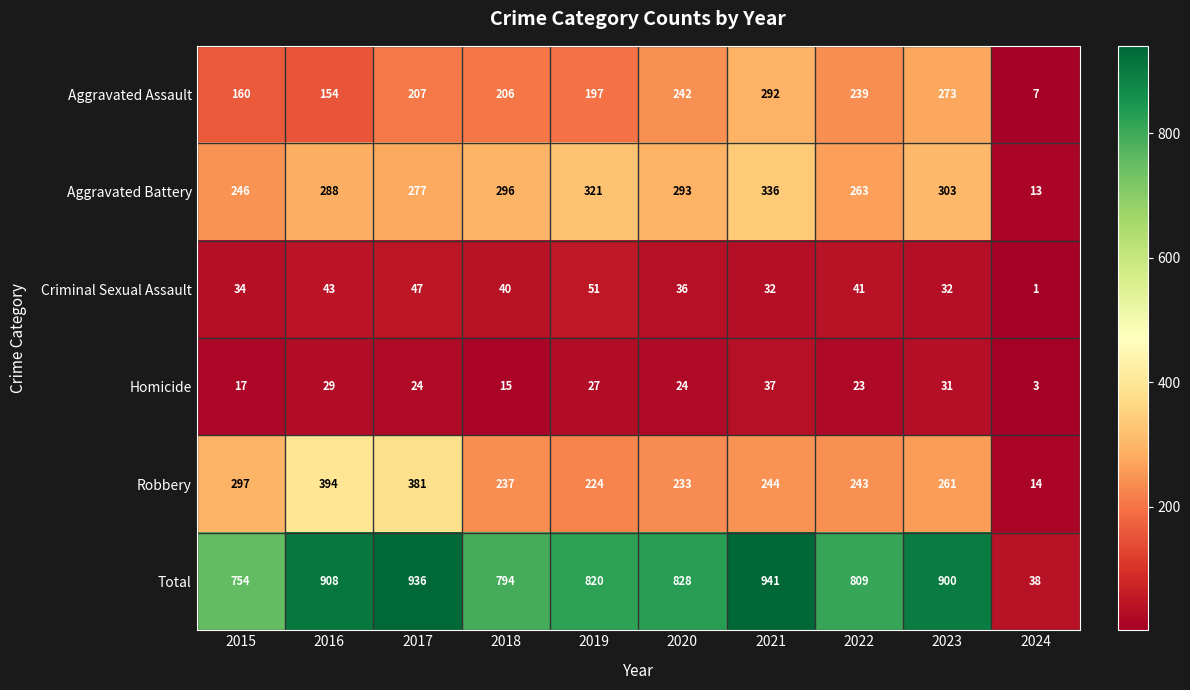

True or false: Robbery has a value of 261 at 2023.

True